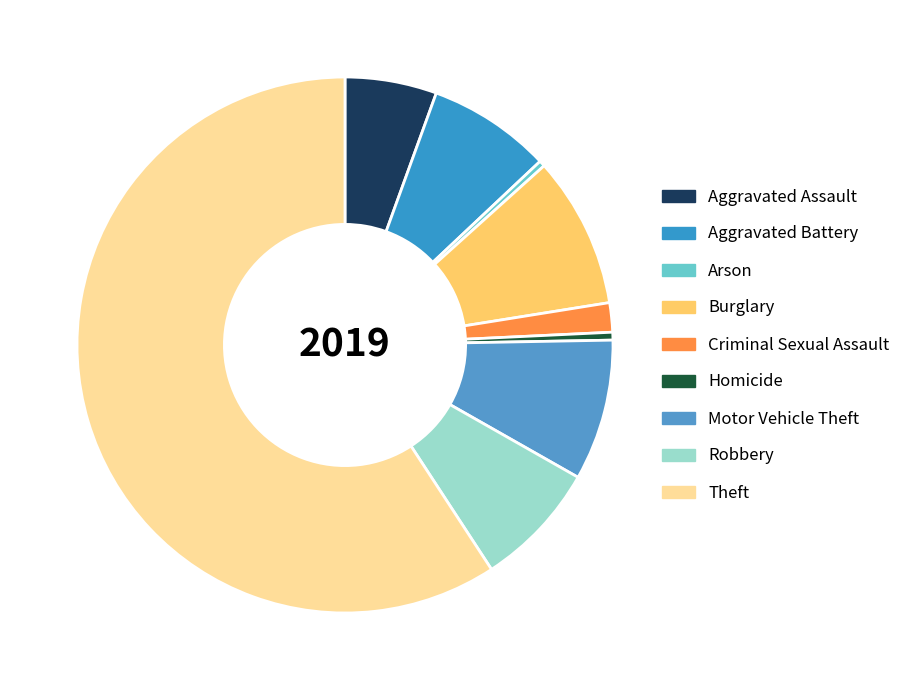

Which category has the smallest portion of the pie?

Arson